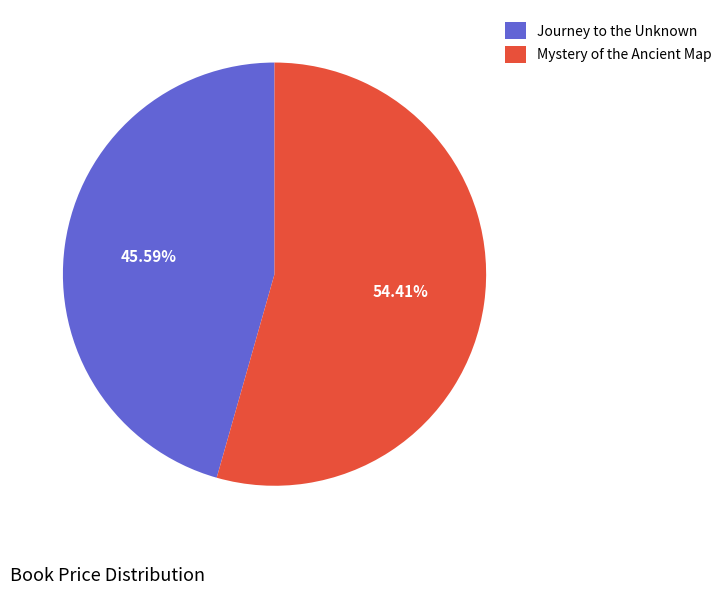

Approximately how many times larger is the value at Journey to the Unknown compared to Mystery of the Ancient Map?

0.8